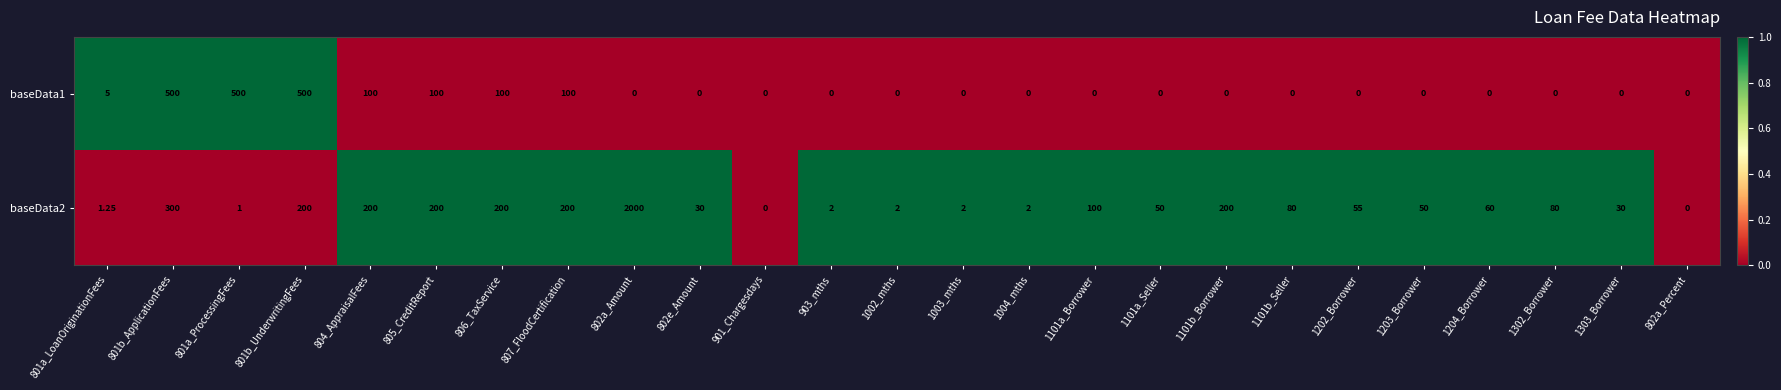

Reading left to right, what are all the values shown in this chart?

baseData1: 801a_LoanOriginationFees=5	801b_ApplicationFees=500	801a_ProcessingFees=500	801b_UnderwritingFees=500	804_AppraisalFees=100	805_CreditReport=100	806_TaxService=100	807_FloodCertification=100	802a_Amount=0	802e_Amount=0	901_Chargesdays=0	903_mths=0	1002_mths=0	1003_mths=0	1004_mths=0	1101a_Borrower=0	1101a_Seller=0	1101b_Borrower=0	1101b_Seller=0	1202_Borrower=0	1203_Borrower=0	1204_Borrower=0	1302_Borrower=0	1303_Borrower=0	802a_Percent=0
baseData2: 801a_LoanOriginationFees=1	801b_ApplicationFees=300	801a_ProcessingFees=1	801b_UnderwritingFees=200	804_AppraisalFees=200	805_CreditReport=200	806_TaxService=200	807_FloodCertification=200	802a_Amount=2000	802e_Amount=30	901_Chargesdays=0	903_mths=2	1002_mths=2	1003_mths=2	1004_mths=2	1101a_Borrower=100	1101a_Seller=50	1101b_Borrower=200	1101b_Seller=80	1202_Borrower=55	1203_Borrower=50	1204_Borrower=60	1302_Borrower=80	1303_Borrower=30	802a_Percent=0